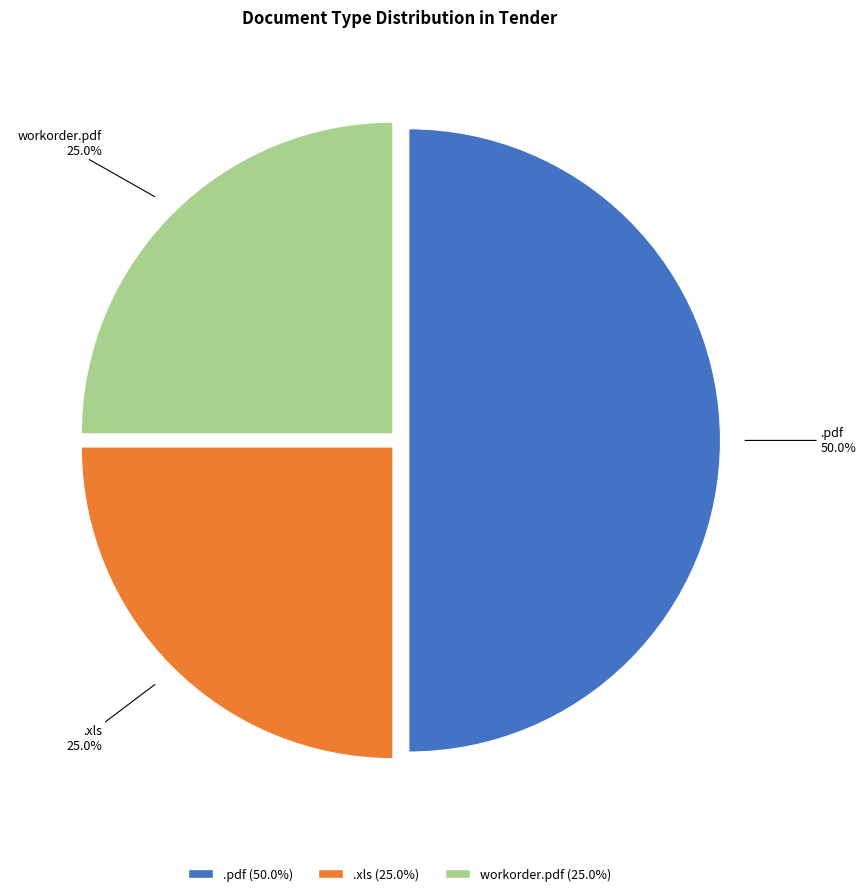

To the nearest percent, what percentage of the pie is .xls?

25%